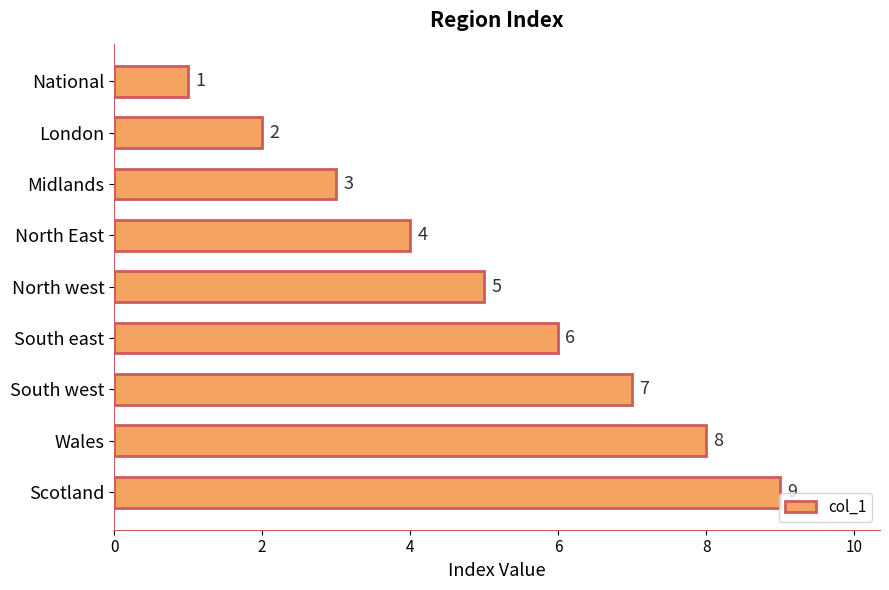

What is the change in value from Midlands to South east?

+3